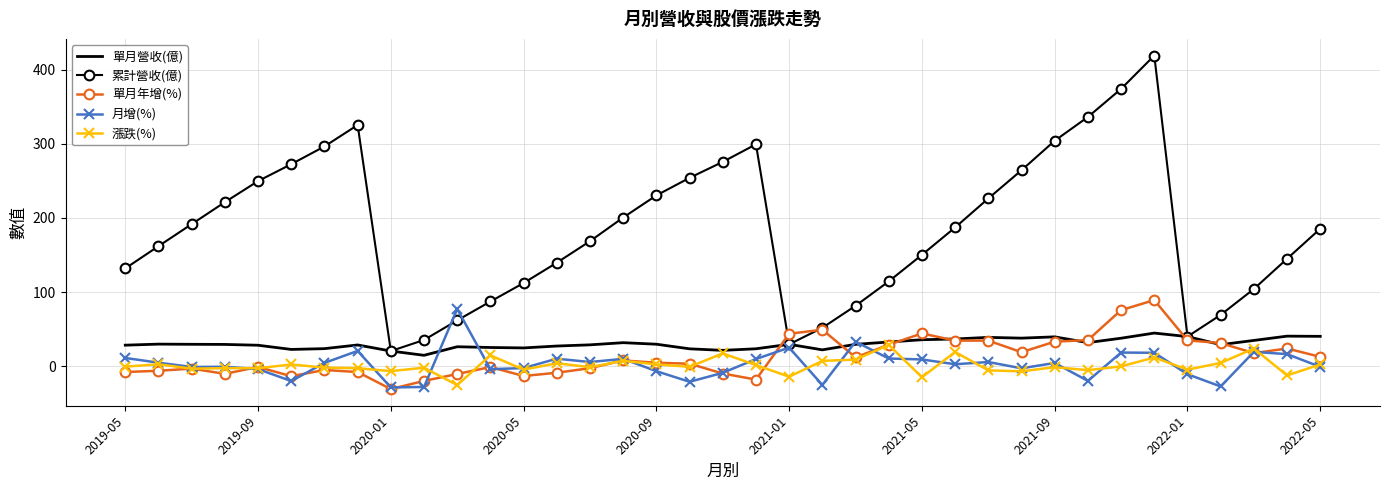

What is the smallest value displayed?

-30.6